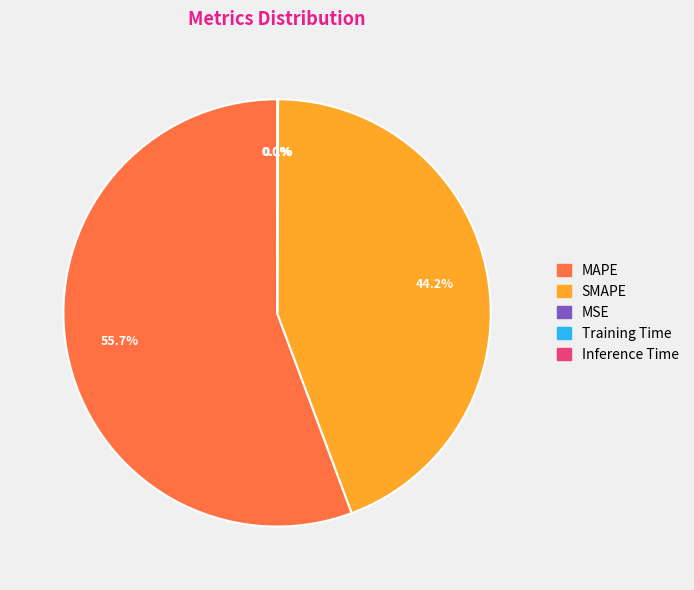

Which category has the biggest portion of the pie?

MAPE